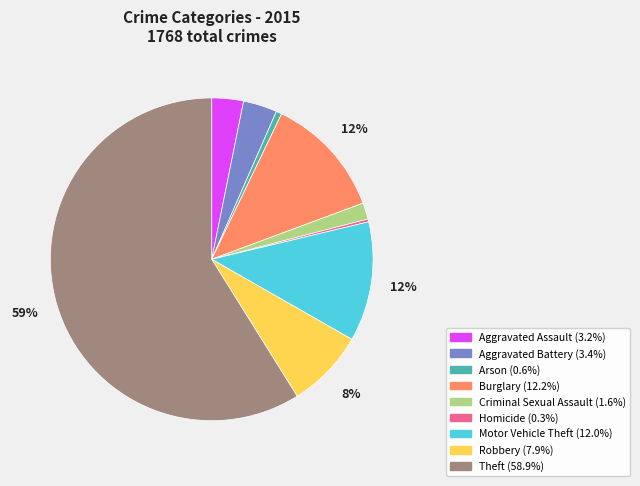

Which slice is the largest?

Theft